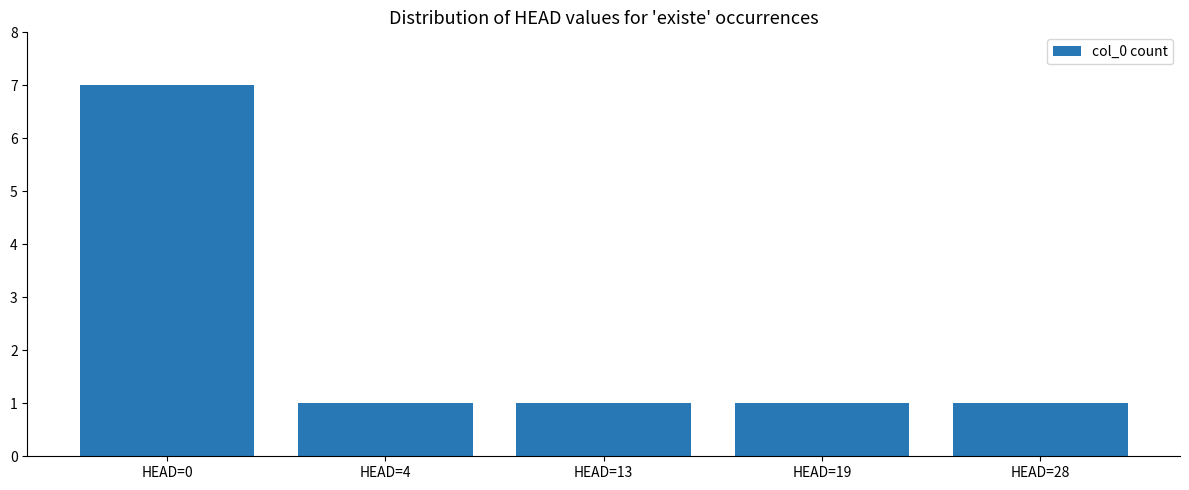

What is the ratio of the value at HEAD=4 to the value at HEAD=19?

1.0